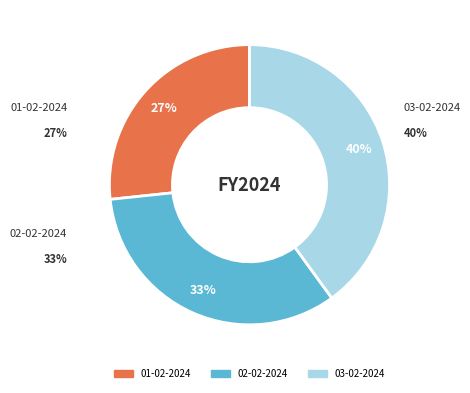

How many segments does this pie chart have?

3